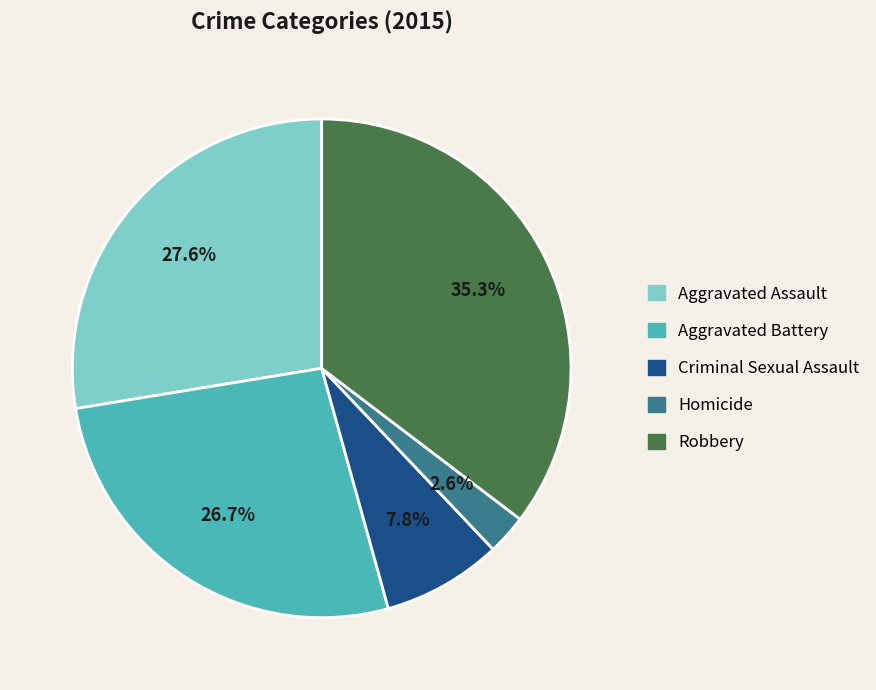

Count the number of slices in the pie.

5